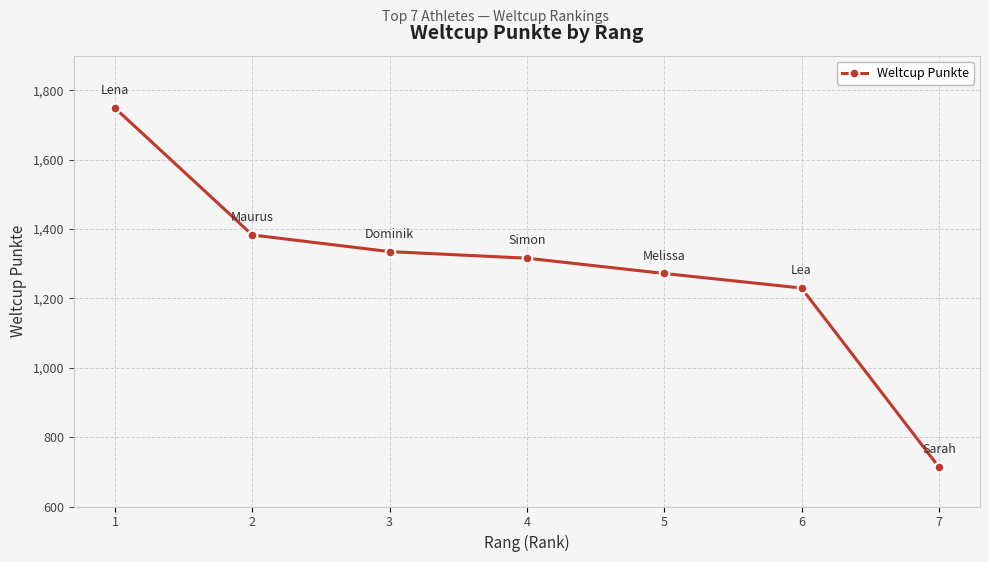

List the labels in order of value, smallest first.

7, 6, 5, 4, 3, 2, 1